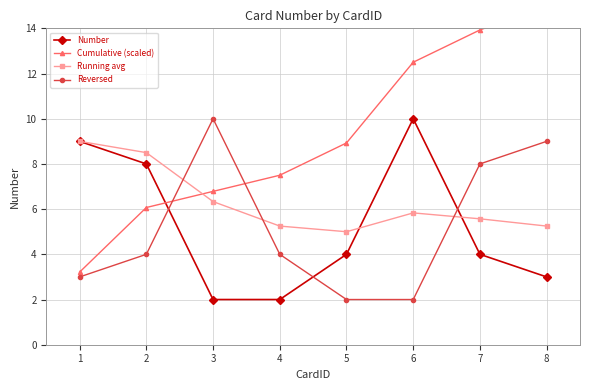

Which category has the highest value in the Running avg series?

1